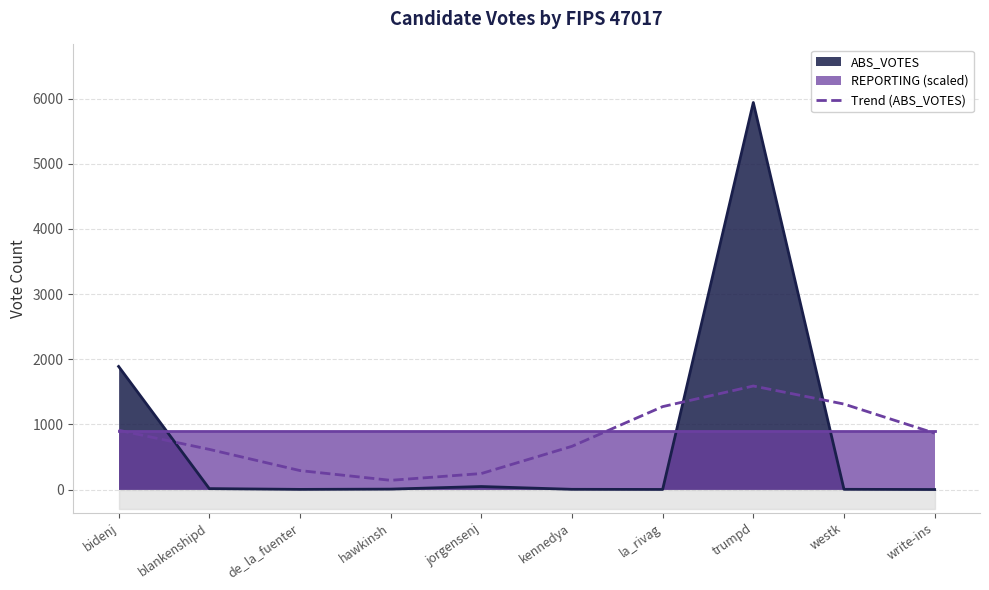

Where do ABS_VOTES and Trend (ABS_VOTES) first cross each other?

bidenj and blankenshipd